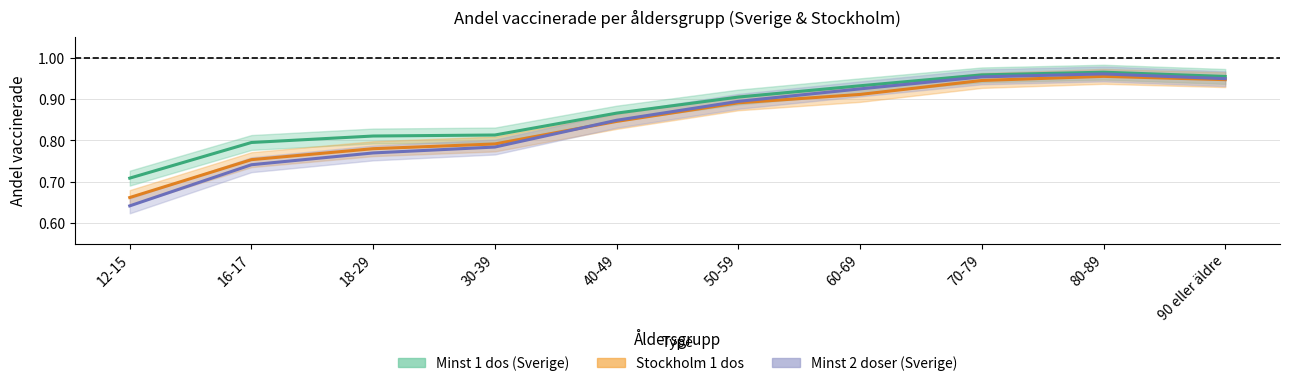

Is this an area chart (filled region under the line)?

No